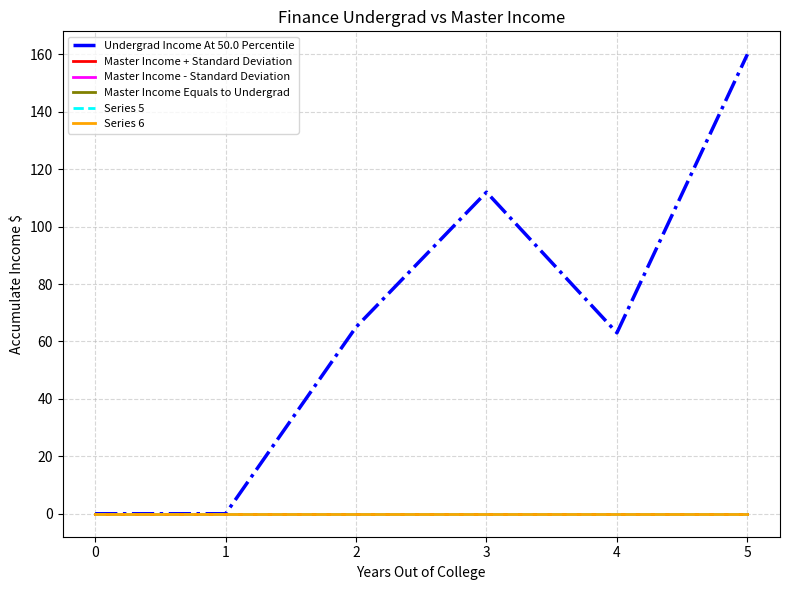

Which series has the largest total across all categories?

Undergrad Income At 50.0 Percentile